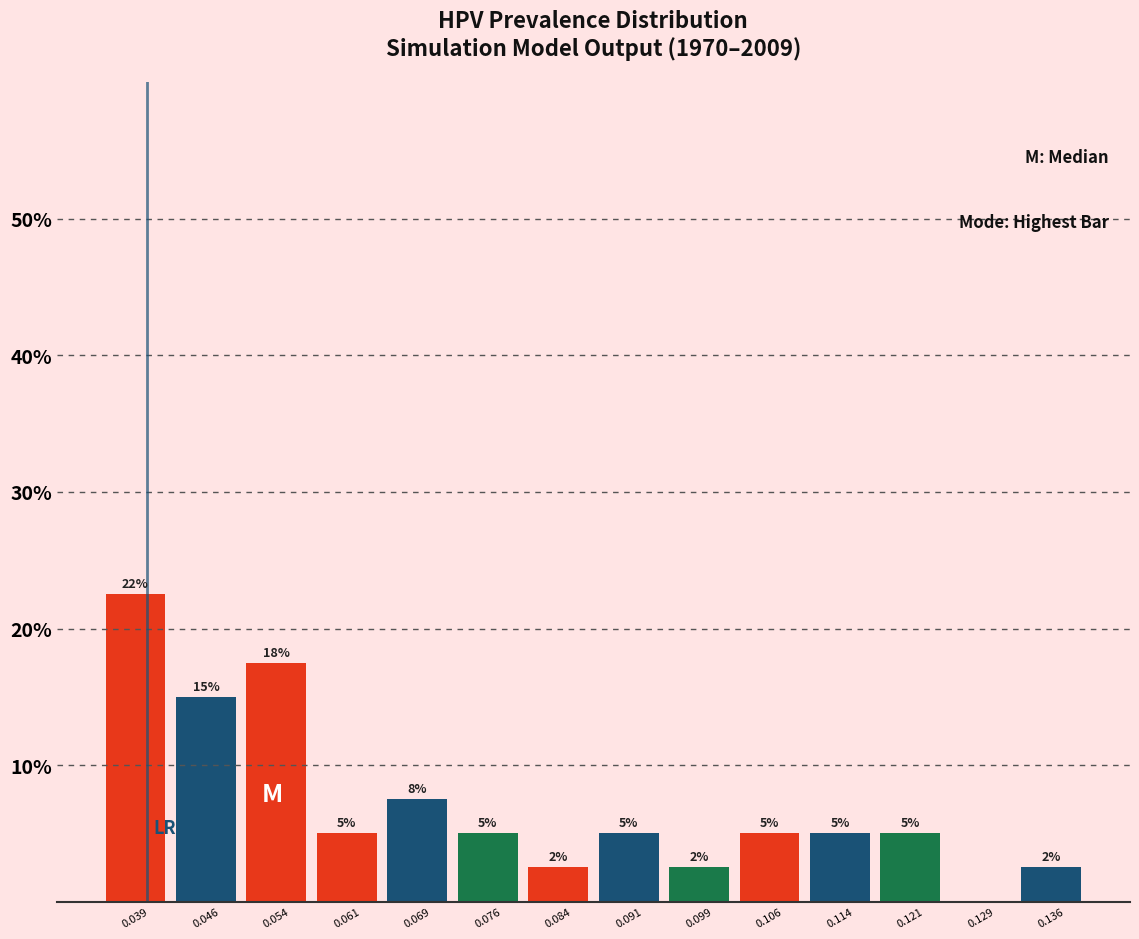

Over which range of the x-axis is the bar tallest?

0.035 to 0.043